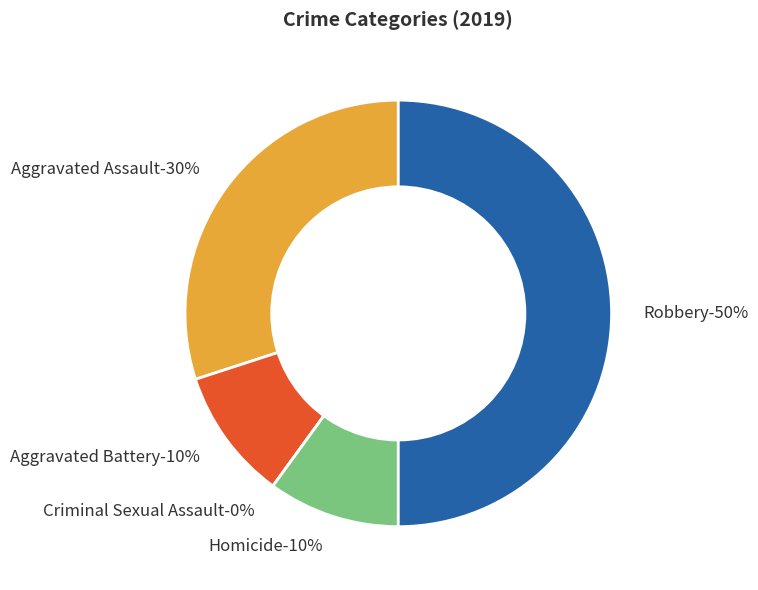

To the nearest percent, what portion does Aggravated Assault represent?

30%